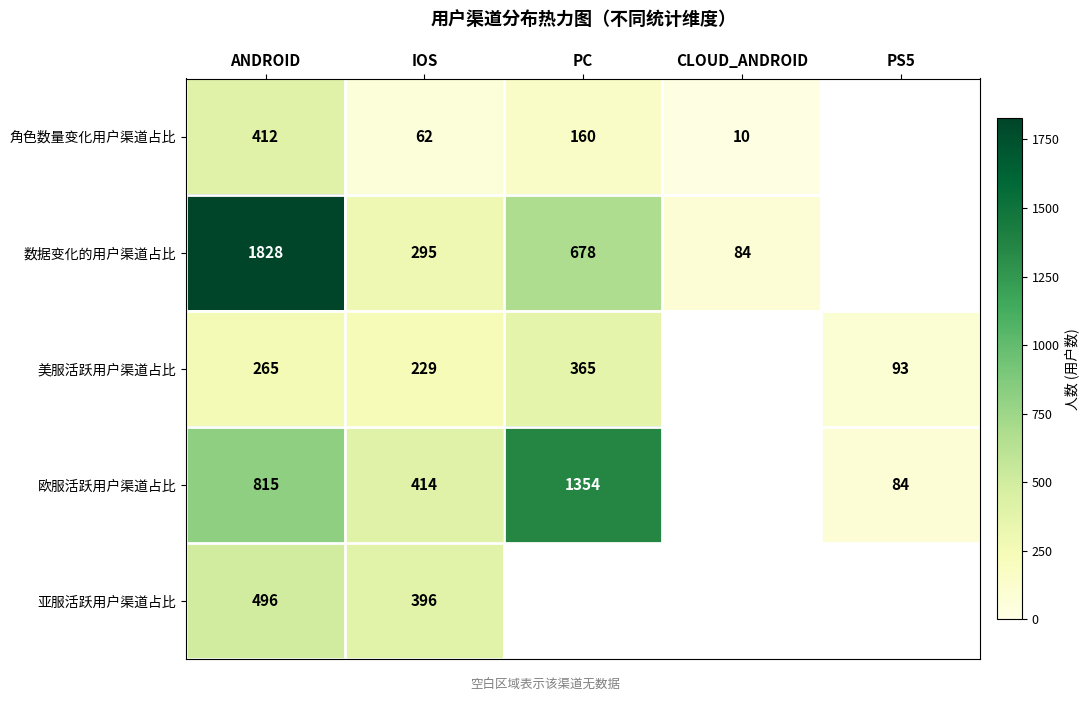

Rank the series at ANDROID from highest to lowest value.

数据变化的用户渠道占比, 欧服活跃用户渠道占比, 亚服活跃用户渠道占比, 角色数量变化用户渠道占比, 美服活跃用户渠道占比